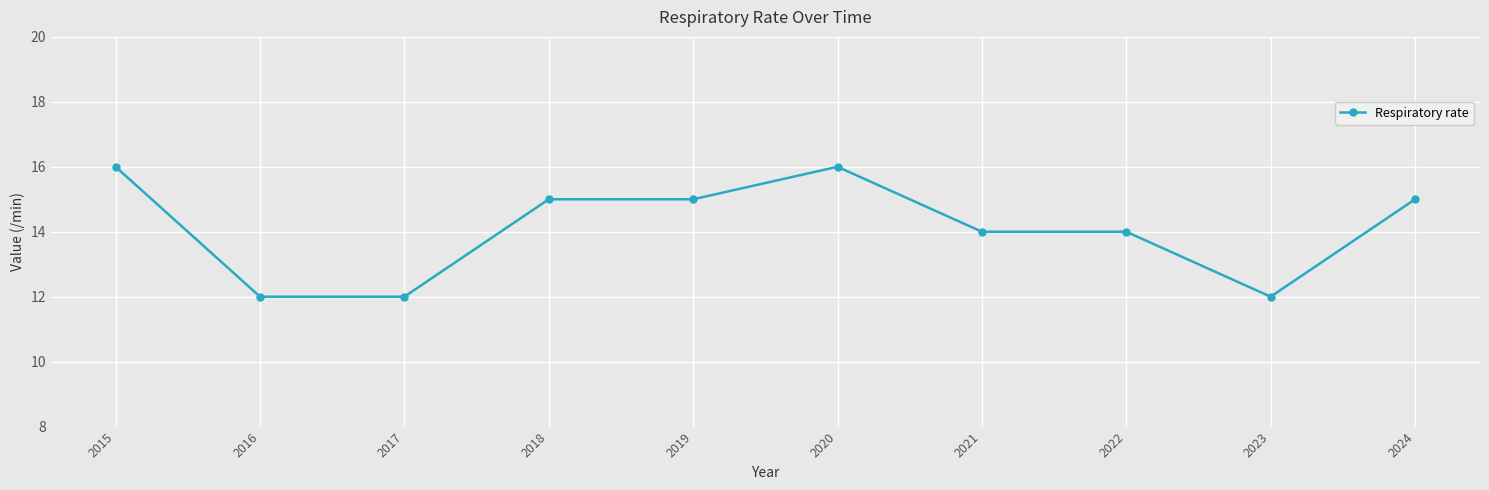

How many distinct data groups are displayed?

1